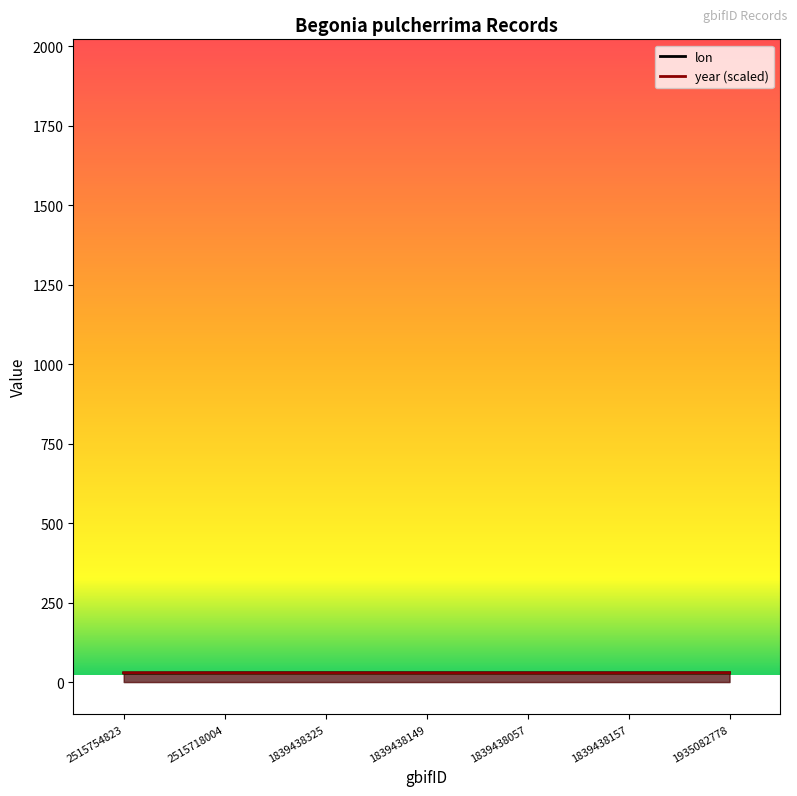

Reading left to right, extract all data points from this chart.

lon: 2515754823=28.5	2515718004=29.2	1839438325=29.2	1839438149=29.2	1839438057=29.1	1839438157=29.1	1935082778=29.1
year: 2515754823=29.2	2515718004=28.7	1839438325=28.7	1839438149=28.6	1839438057=28.5	1839438157=28.6	1935082778=29.2